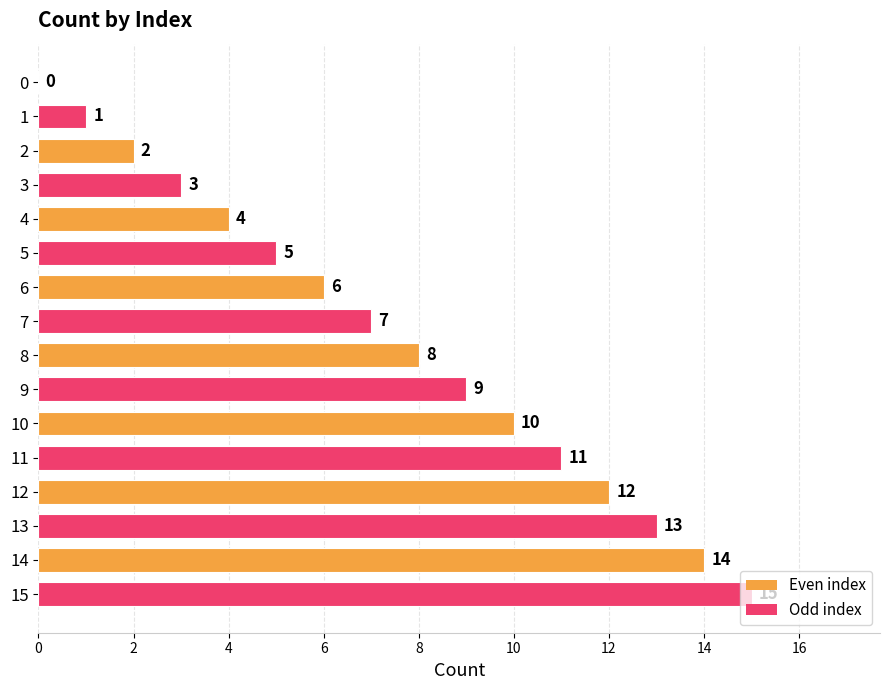

Does the chart contain stacked bars?

No